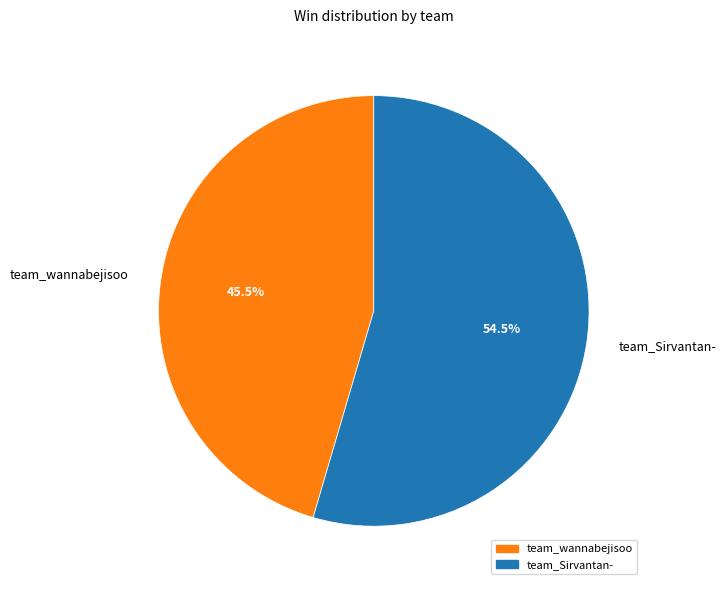

How many slices are in this pie chart?

2